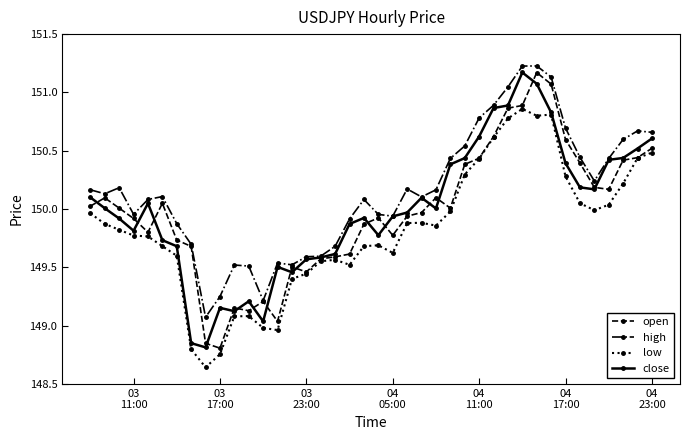

What is the sum of all open values?

5999.0